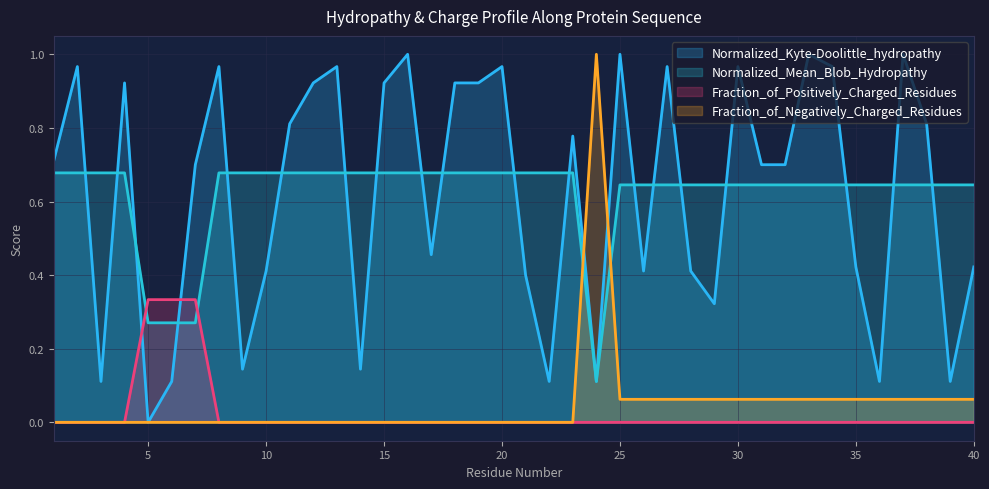

At 30, list the series in order from largest to smallest.

Normalized_Kyte-Doolittle_hydropathy, Normalized_Mean_Blob_Hydropathy, Fraction_of_Negatively_Charged_Residues, Fraction_of_Positively_Charged_Residues